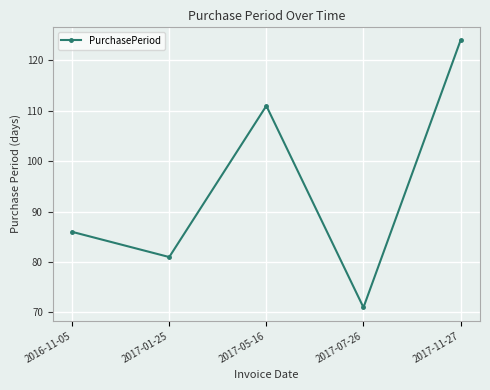

What is the value of the 5th point from the left?

124